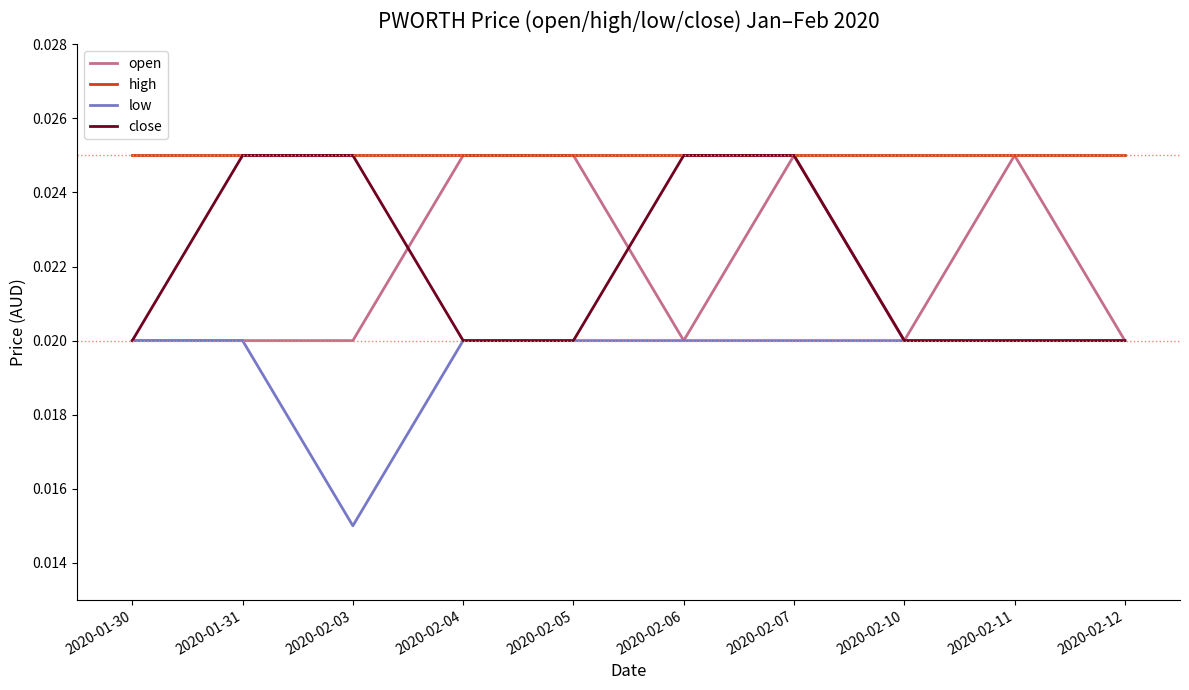

Between 2020-01-31 and 2020-02-03, which series saw the biggest shift?

low